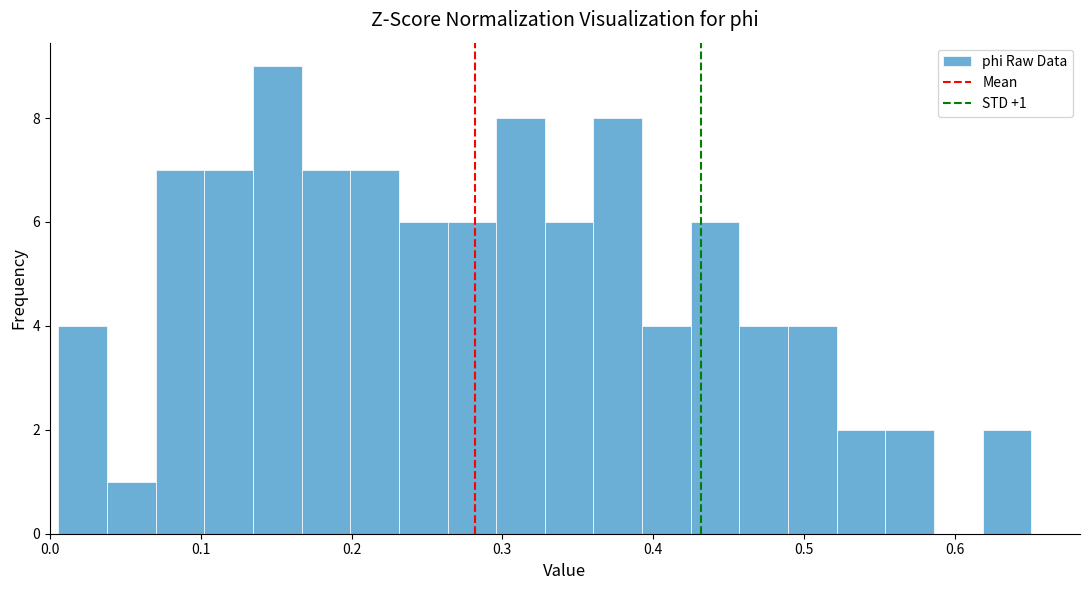

Read against the x-axis, roughly where is the centre of the tallest bar?

0.15